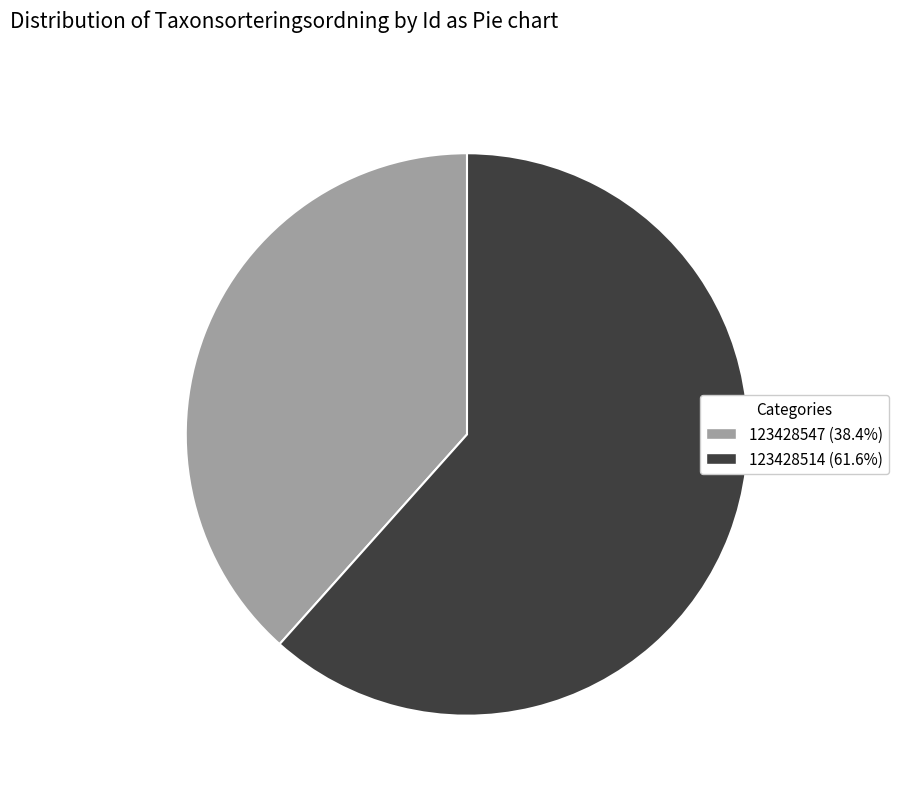

Is it true that 123428547 is 26% of the pie?

False